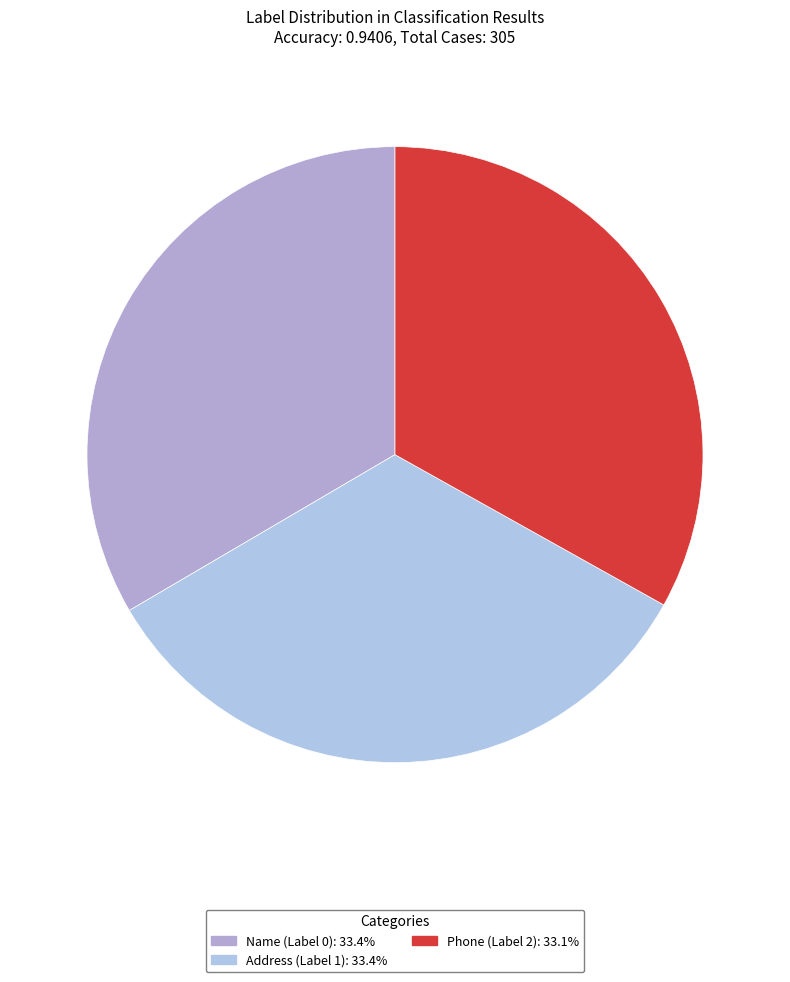

Which category has the smallest portion of the pie?

Address (Label 1)